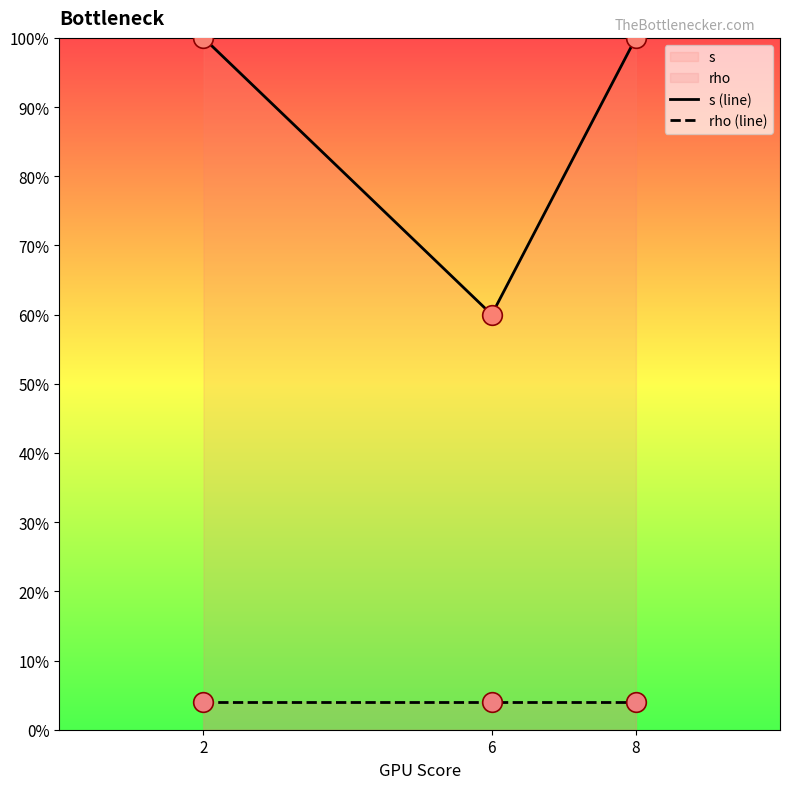

At how many categories does at least one series exceed 61?

2